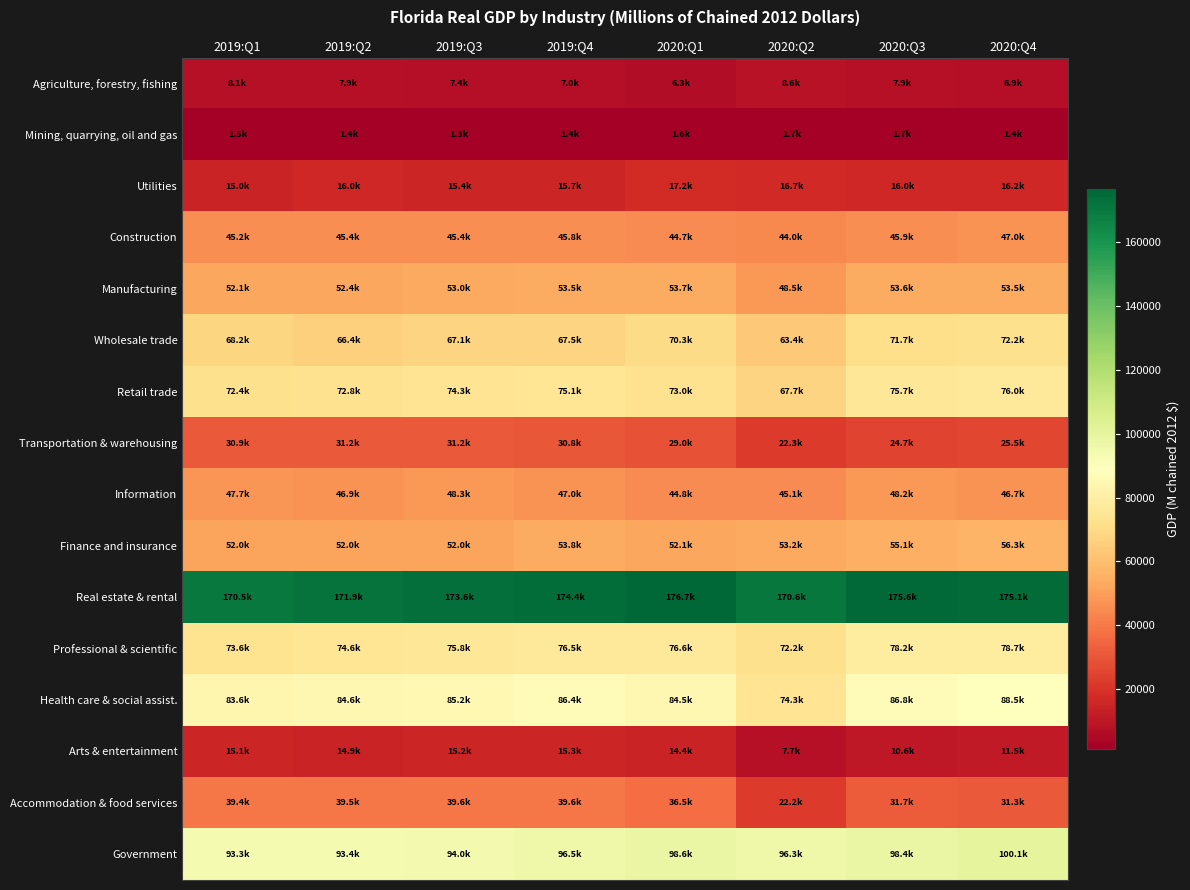

Reading left to right, what are all the values shown in this chart?

Agriculture, forestry, fishing: 2019:Q1=8083.5	2019:Q2=7877.0	2019:Q3=7404.2	2019:Q4=7003.5	2020:Q1=6331.7	2020:Q2=8640.7	2020:Q3=7912.1	2020:Q4=6878.4
Mining, quarrying, oil and gas: 2019:Q1=1494.9	2019:Q2=1395.3	2019:Q3=1337.0	2019:Q4=1409.3	2020:Q1=1582.1	2020:Q2=1699.1	2020:Q3=1720.5	2020:Q4=1437.7
Utilities: 2019:Q1=14990.7	2019:Q2=15981.3	2019:Q3=15354.1	2019:Q4=15689.5	2020:Q1=17234.7	2020:Q2=16714.5	2020:Q3=16038.0	2020:Q4=16153.9
Construction: 2019:Q1=45174.6	2019:Q2=45399.1	2019:Q3=45367.8	2019:Q4=45759.5	2020:Q1=44736.7	2020:Q2=43967.0	2020:Q3=45852.3	2020:Q4=46996.3
Manufacturing: 2019:Q1=52054.5	2019:Q2=52415.1	2019:Q3=52991.6	2019:Q4=53544.1	2020:Q1=53744.2	2020:Q2=48466.8	2020:Q3=53606.8	2020:Q4=53496.6
Wholesale trade: 2019:Q1=68244.0	2019:Q2=66351.9	2019:Q3=67123.0	2019:Q4=67466.6	2020:Q1=70261.0	2020:Q2=63401.3	2020:Q3=71701.4	2020:Q4=72216.2
Retail trade: 2019:Q1=72428.2	2019:Q2=72796.9	2019:Q3=74278.6	2019:Q4=75148.9	2020:Q1=72994.4	2020:Q2=67695.9	2020:Q3=75735.1	2020:Q4=76020.9
Transportation & warehousing: 2019:Q1=30862.7	2019:Q2=31221.5	2019:Q3=31195.0	2019:Q4=30785.8	2020:Q1=28979.3	2020:Q2=22286.0	2020:Q3=24667.8	2020:Q4=25468.9
Information: 2019:Q1=47734.3	2019:Q2=46929.3	2019:Q3=48346.0	2019:Q4=46978.1	2020:Q1=44790.0	2020:Q2=45127.0	2020:Q3=48167.0	2020:Q4=46715.3
Finance and insurance: 2019:Q1=51995.8	2019:Q2=52001.2	2019:Q3=52003.1	2019:Q4=53780.5	2020:Q1=52125.4	2020:Q2=53190.5	2020:Q3=55142.8	2020:Q4=56333.2
Real estate & rental: 2019:Q1=170453.2	2019:Q2=171917.8	2019:Q3=173616.1	2019:Q4=174390.3	2020:Q1=176677.1	2020:Q2=170594.7	2020:Q3=175625.1	2020:Q4=175077.1
Professional & scientific: 2019:Q1=73589.7	2019:Q2=74637.1	2019:Q3=75849.9	2019:Q4=76540.1	2020:Q1=76597.8	2020:Q2=72240.5	2020:Q3=78240.8	2020:Q4=78674.9
Health care & social assist.: 2019:Q1=83643.2	2019:Q2=84586.0	2019:Q3=85162.4	2019:Q4=86401.4	2020:Q1=84543.3	2020:Q2=74334.9	2020:Q3=86804.4	2020:Q4=88510.0
Arts & entertainment: 2019:Q1=15125.9	2019:Q2=14875.5	2019:Q3=15169.4	2019:Q4=15324.0	2020:Q1=14378.7	2020:Q2=7692.7	2020:Q3=10630.3	2020:Q4=11508.0
Accommodation & food services: 2019:Q1=39384.9	2019:Q2=39476.1	2019:Q3=39618.6	2019:Q4=39550.8	2020:Q1=36481.3	2020:Q2=22214.3	2020:Q3=31675.3	2020:Q4=31292.2
Government: 2019:Q1=93276.2	2019:Q2=93362.3	2019:Q3=94023.3	2019:Q4=96522.5	2020:Q1=98581.4	2020:Q2=96304.0	2020:Q3=98431.5	2020:Q4=100106.0